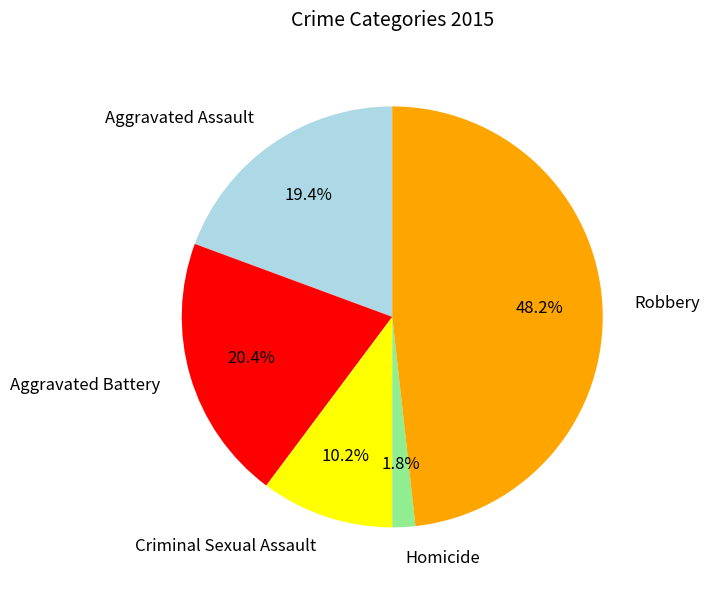

What percentage is NOT represented by Criminal Sexual Assault?

89.8%